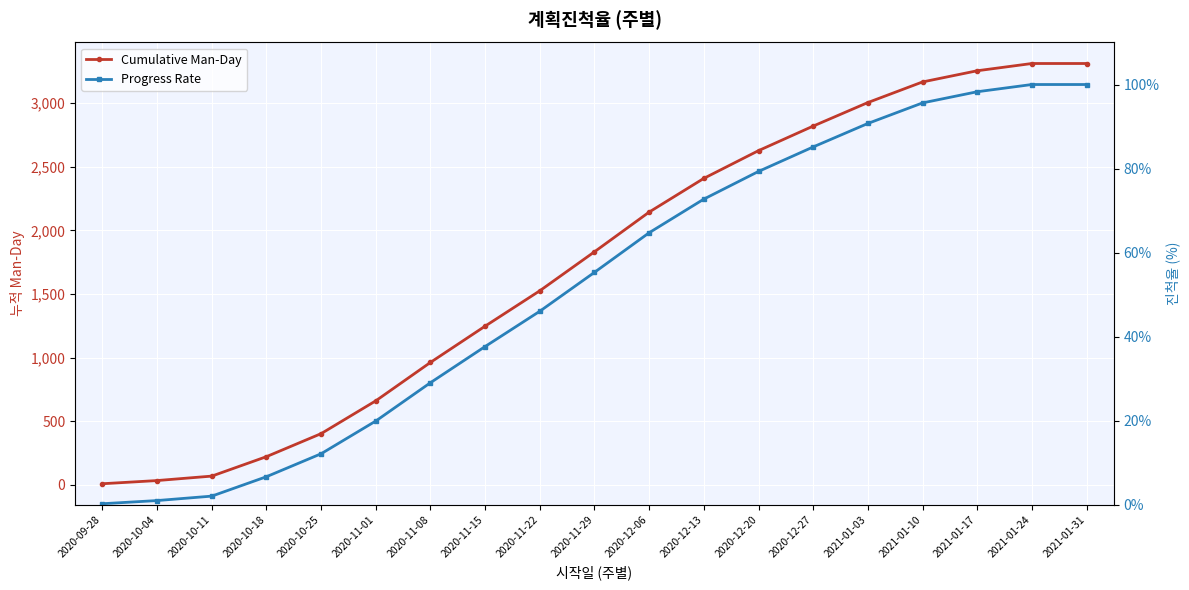

Rank the categories by Cumulative Man-Day value from lowest to highest.

2020-09-28, 2020-10-04, 2020-10-11, 2020-10-18, 2020-10-25, 2020-11-01, 2020-11-08, 2020-11-15, 2020-11-22, 2020-11-29, 2020-12-06, 2020-12-13, 2020-12-20, 2020-12-27, 2021-01-03, 2021-01-10, 2021-01-17, 2021-01-24, 2021-01-31